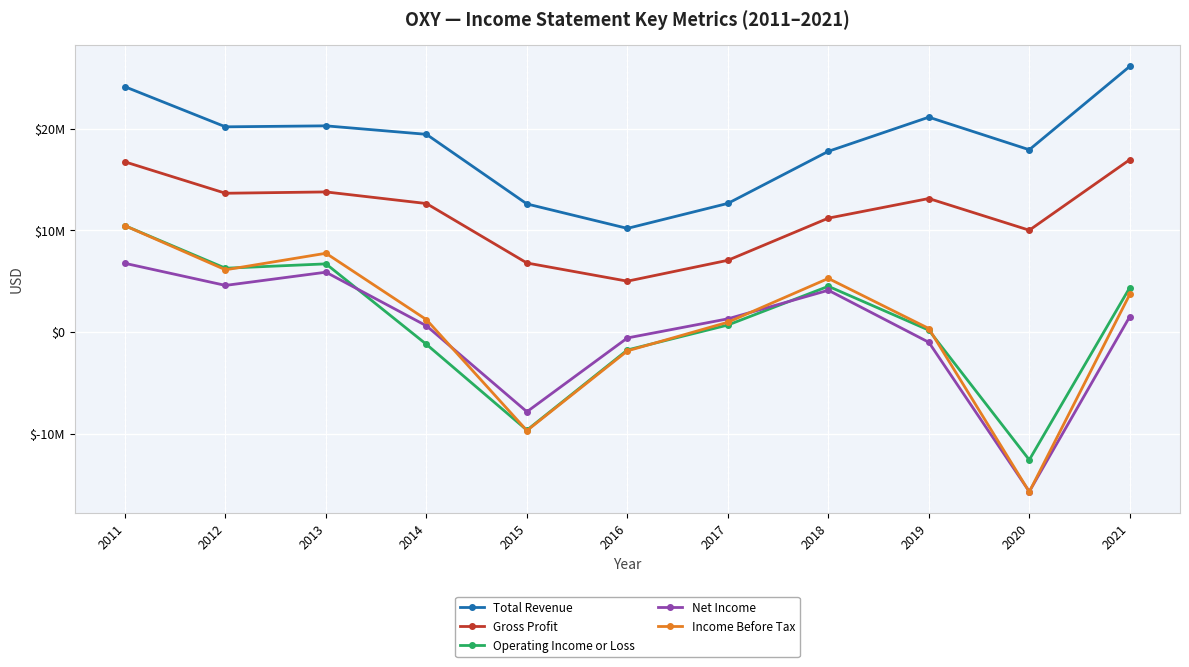

Where is the first local maximum for Net Income?

2013